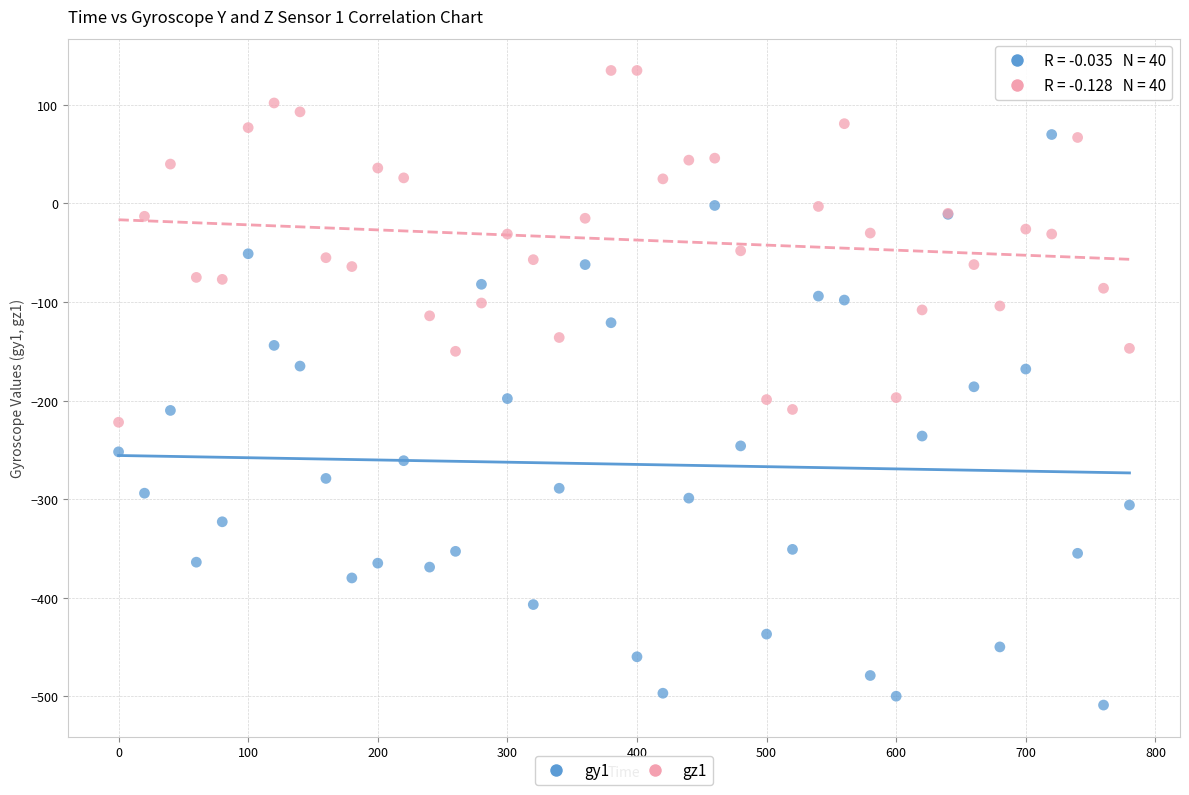

What are all the series names shown in the legend?

gy1, gz1